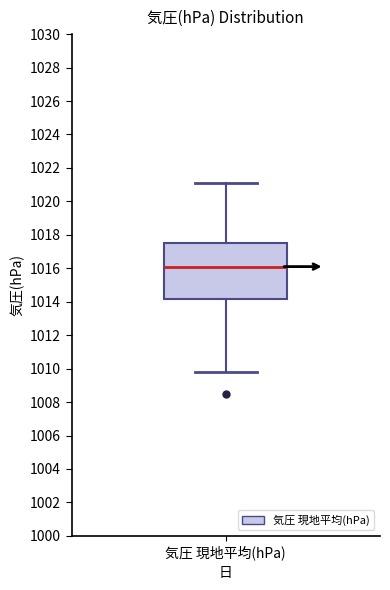

Where does the median line of the box for 気圧 現地平均(hPa) sit on the y-axis? The values are not printed on the chart, so give them approximately, as read against the axis.

1016.2